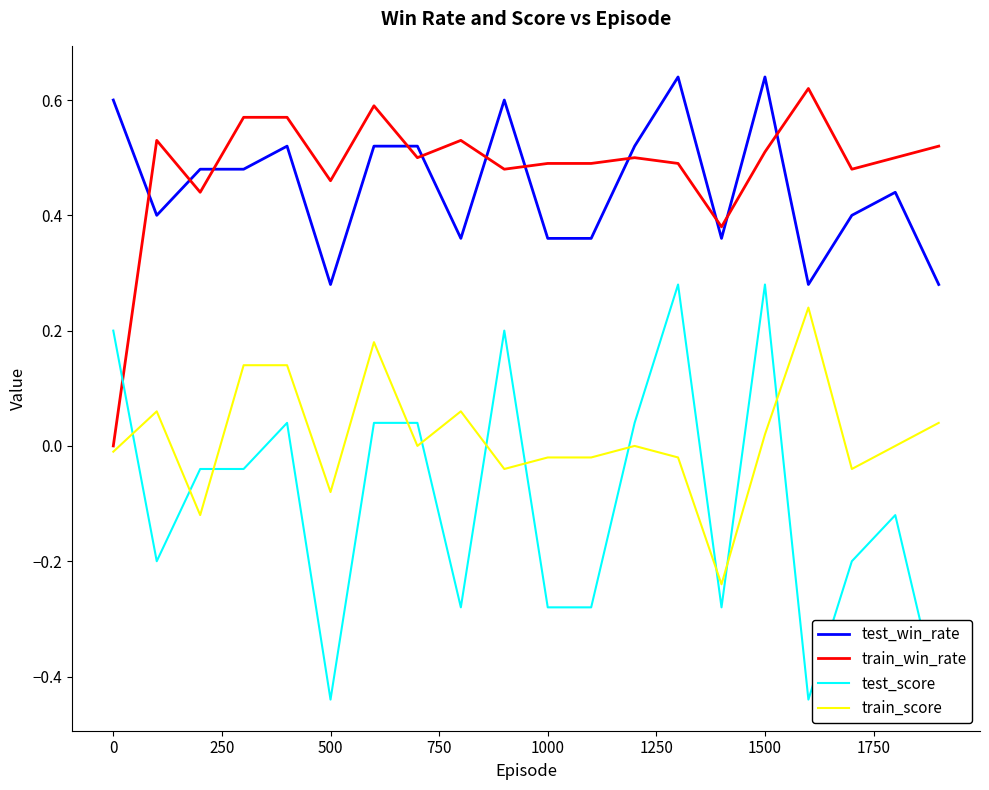

True or false: train_win_rate and test_win_rate intersect in this chart.

True